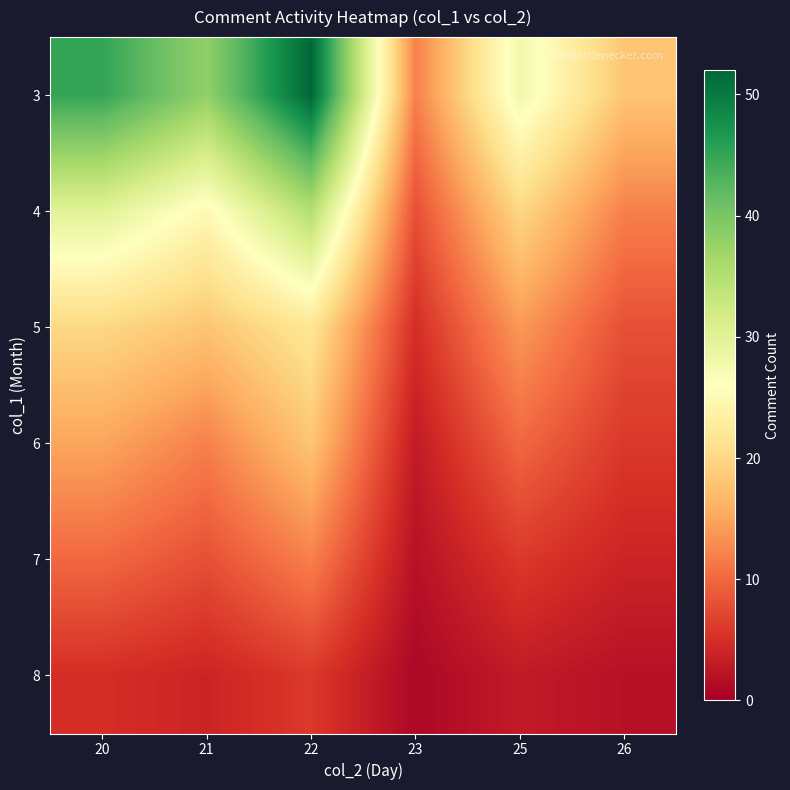

Which has a higher value, 21 or 26?

21